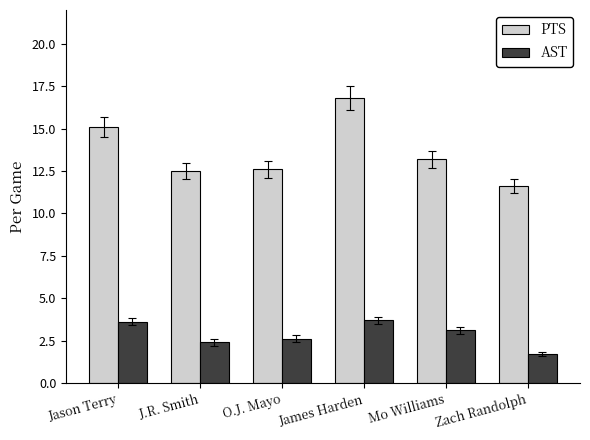

Which series has the widest spread of values?

PTS